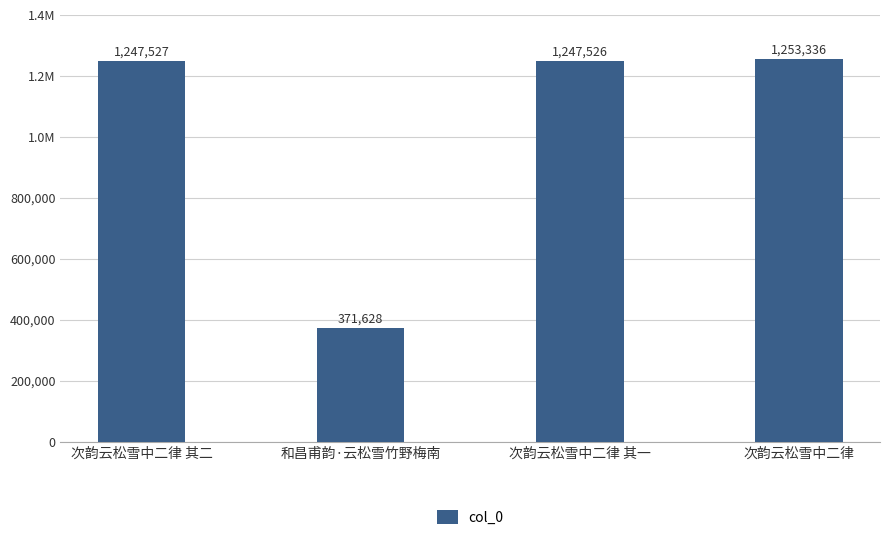

At which label is the value closest to 812482?

次韵云松雪中二律 其一